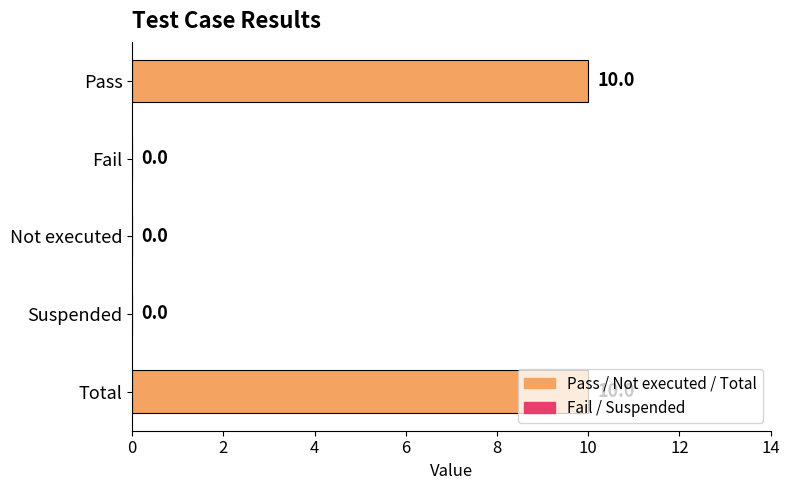

The value at Suspended is 0. True or false?

True